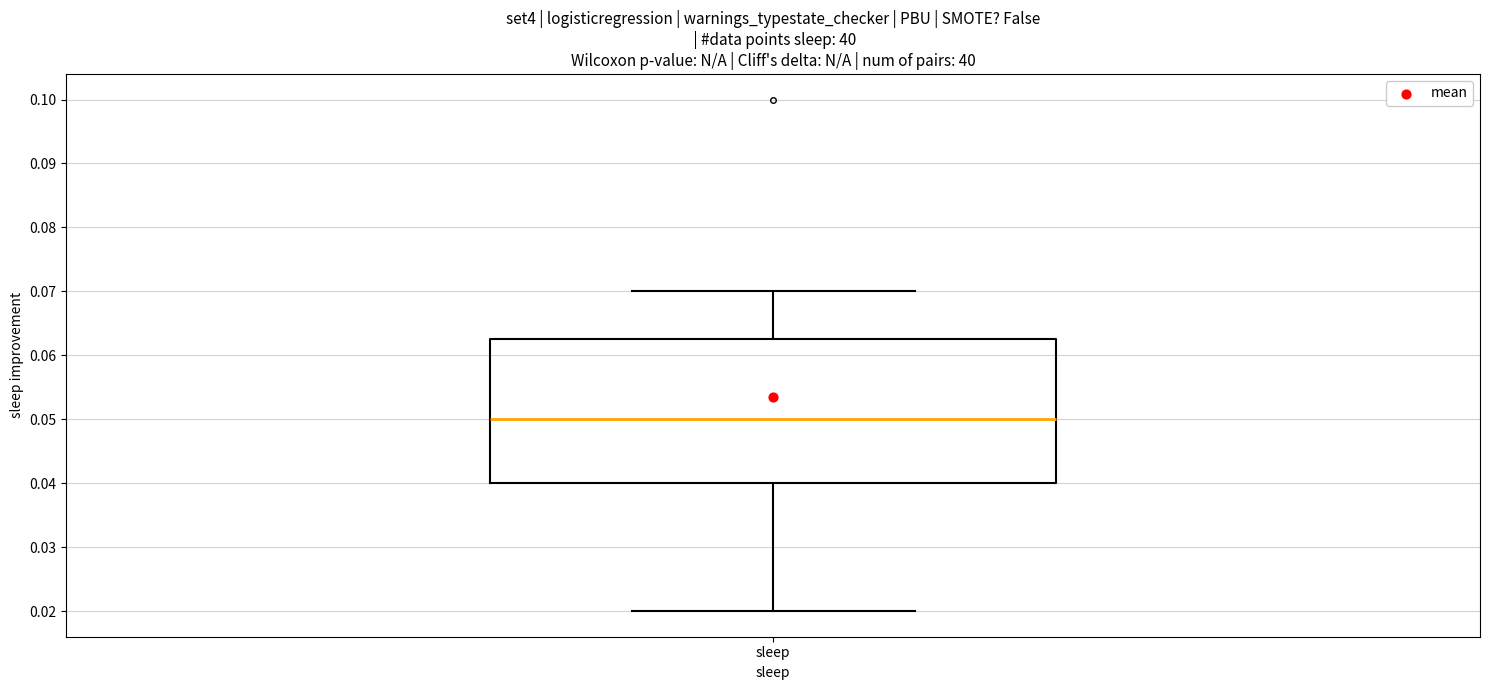

Where is the upper edge of the box for sleep on the y-axis? The values are not printed on the chart, so give them approximately, as read against the axis.

0.063